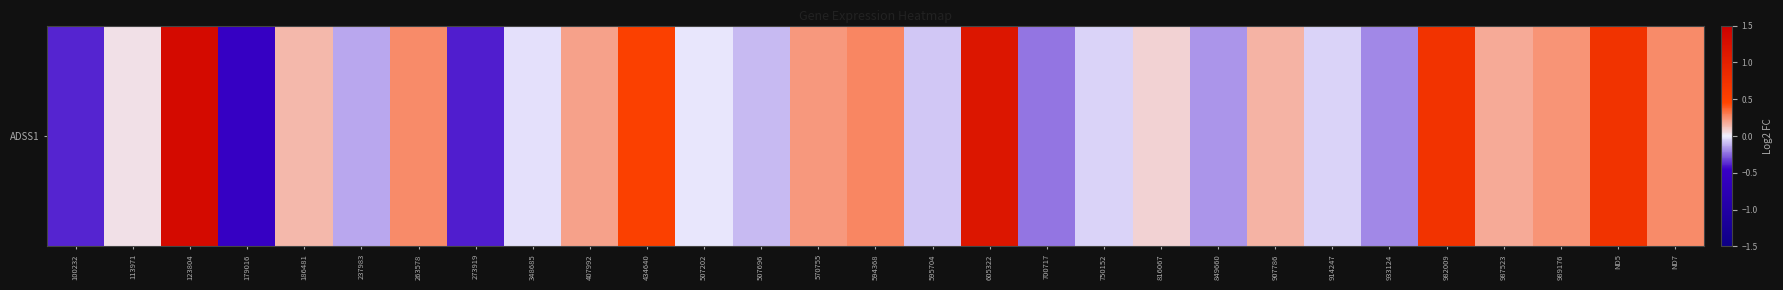

How many values exceed 0?

16